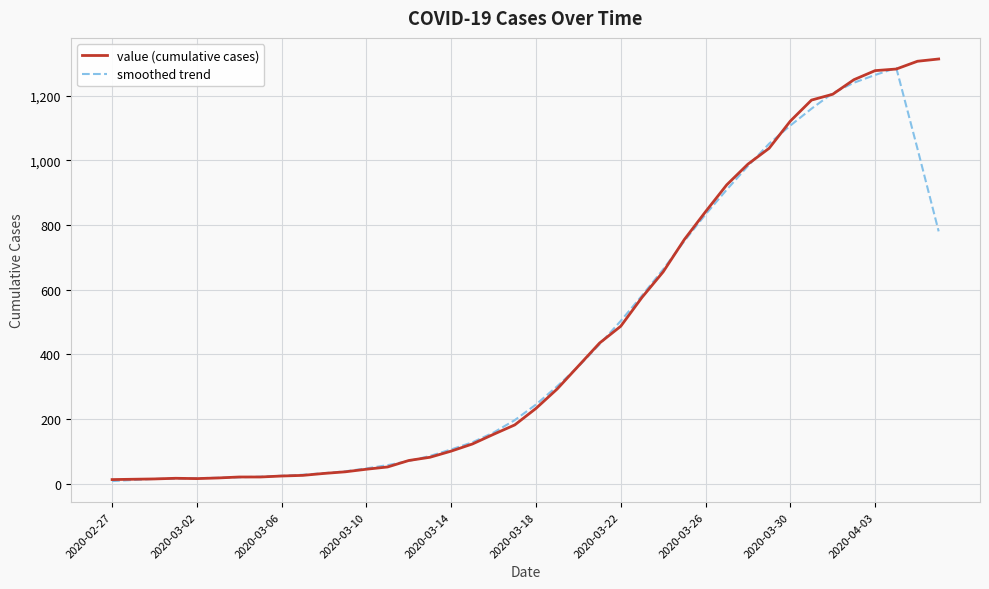

What is the greatest value displayed?

1313.0